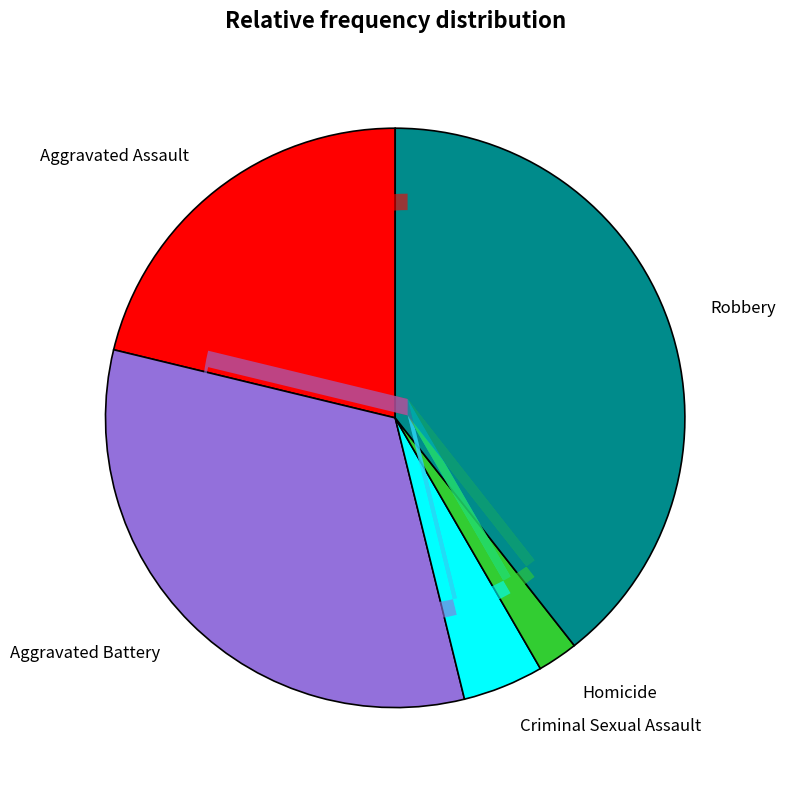

Do Robbery and Aggravated Assault together represent more than half of the pie?

Yes